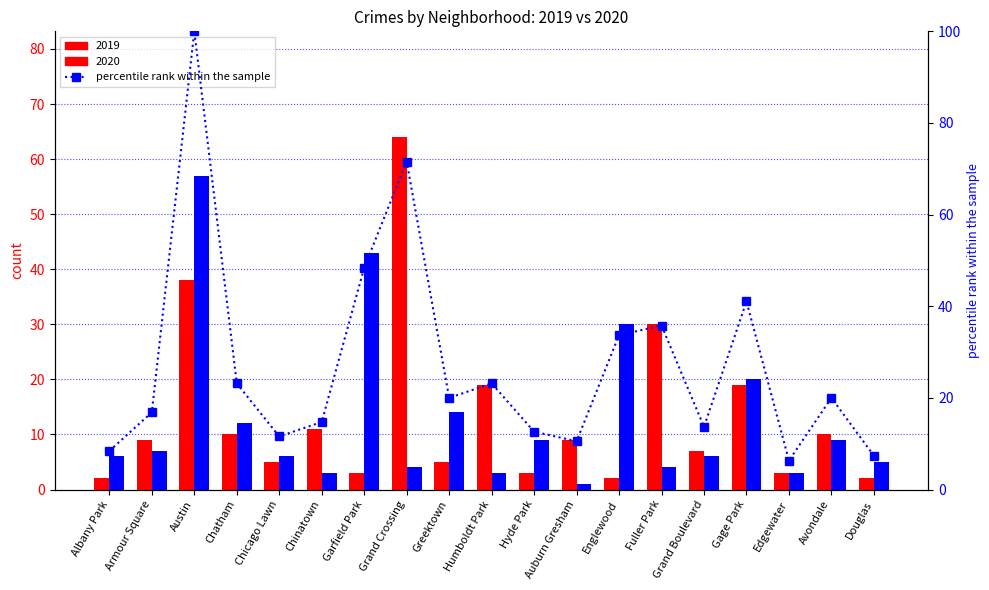

Which category has the lowest value across all series?

Edgewater